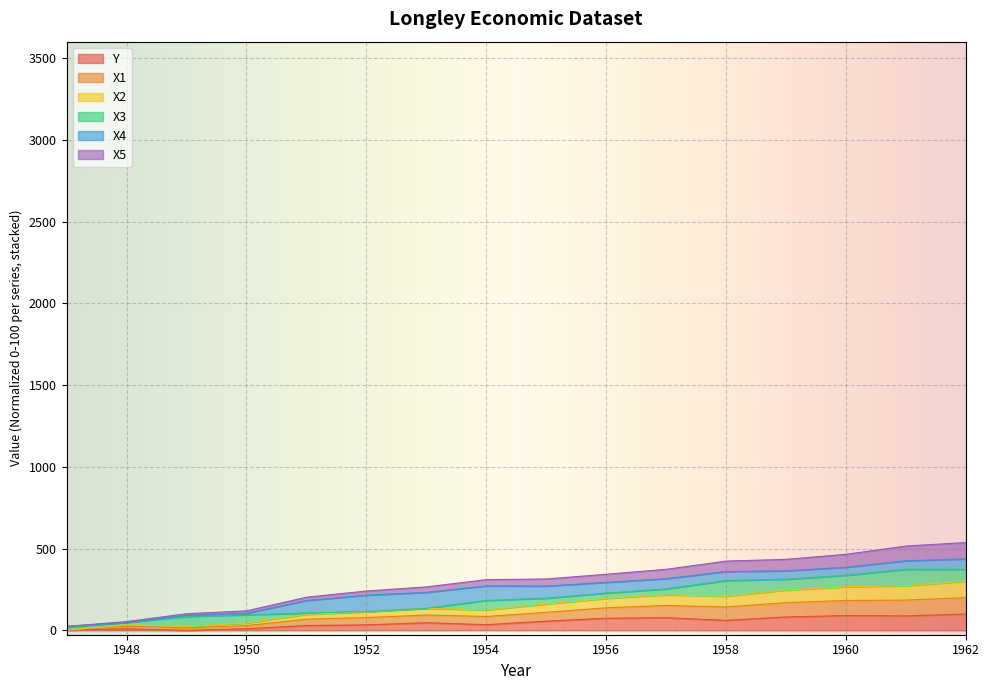

True or false: X5 and Y cross at least once.

False